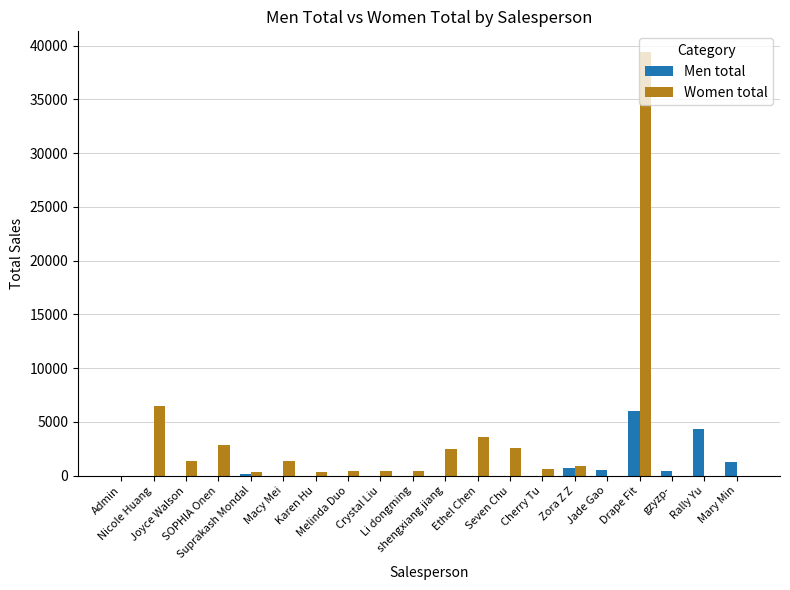

Which series has the largest total across all categories?

Women total